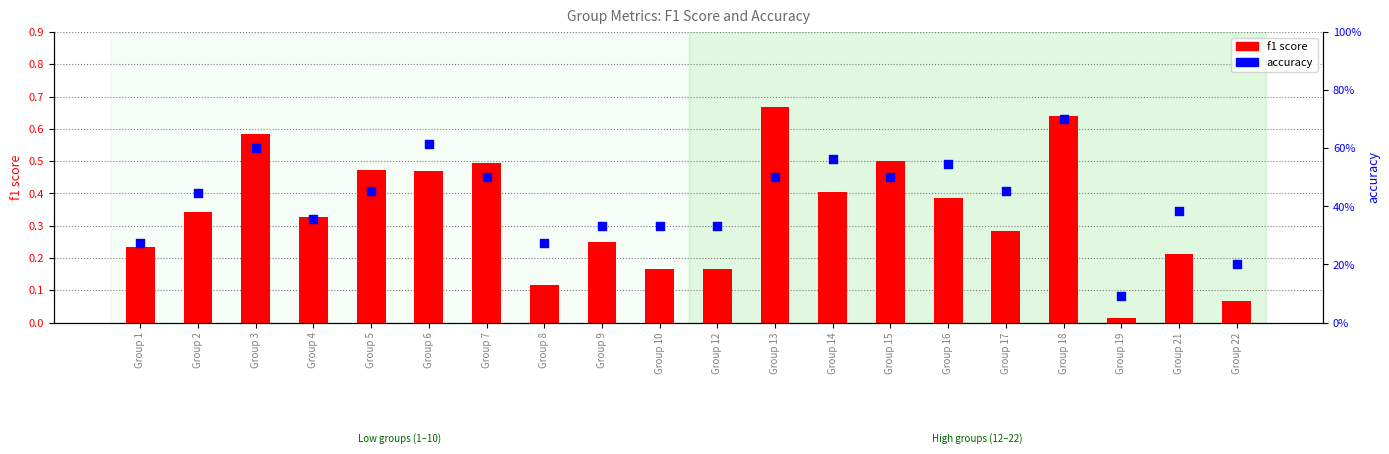

Which series has the widest spread of Y values?

f1 score